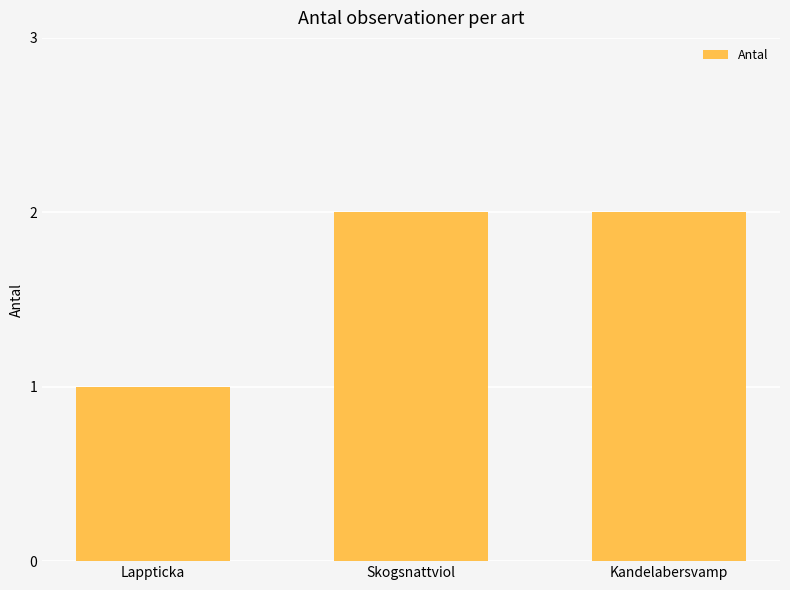

Reading left to right, transcribe all the data shown in this chart.

Lappticka=1	Skogsnattviol=2	Kandelabersvamp=2